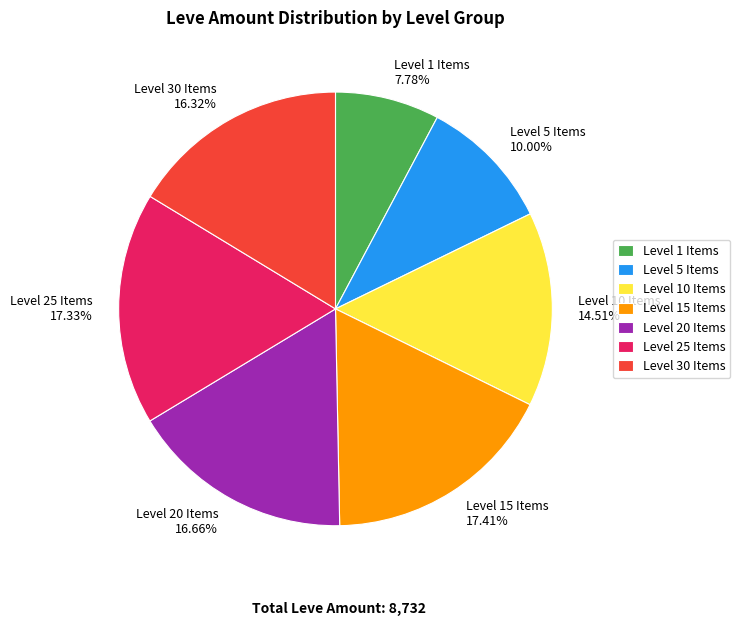

Which category has the smallest portion of the pie?

Level 1 Items